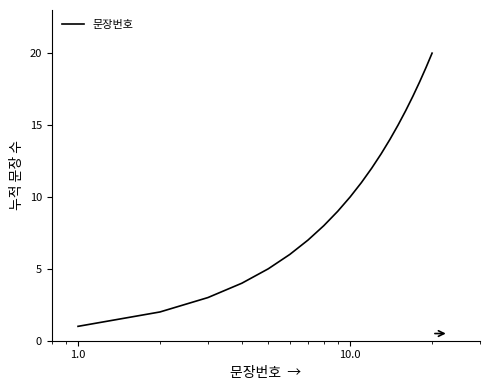

What is the maximum value shown in the chart?

20